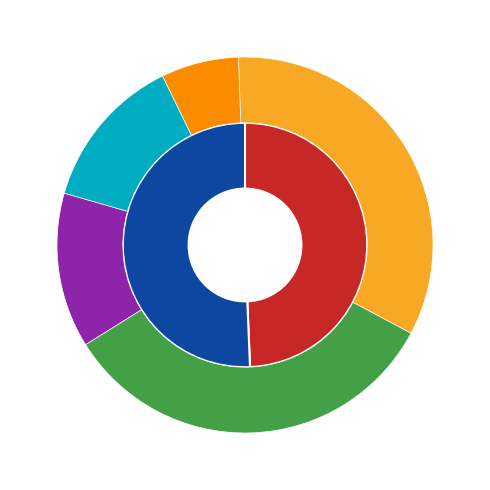

Rank the categories by value from highest to lowest.

ztfg, ztfr